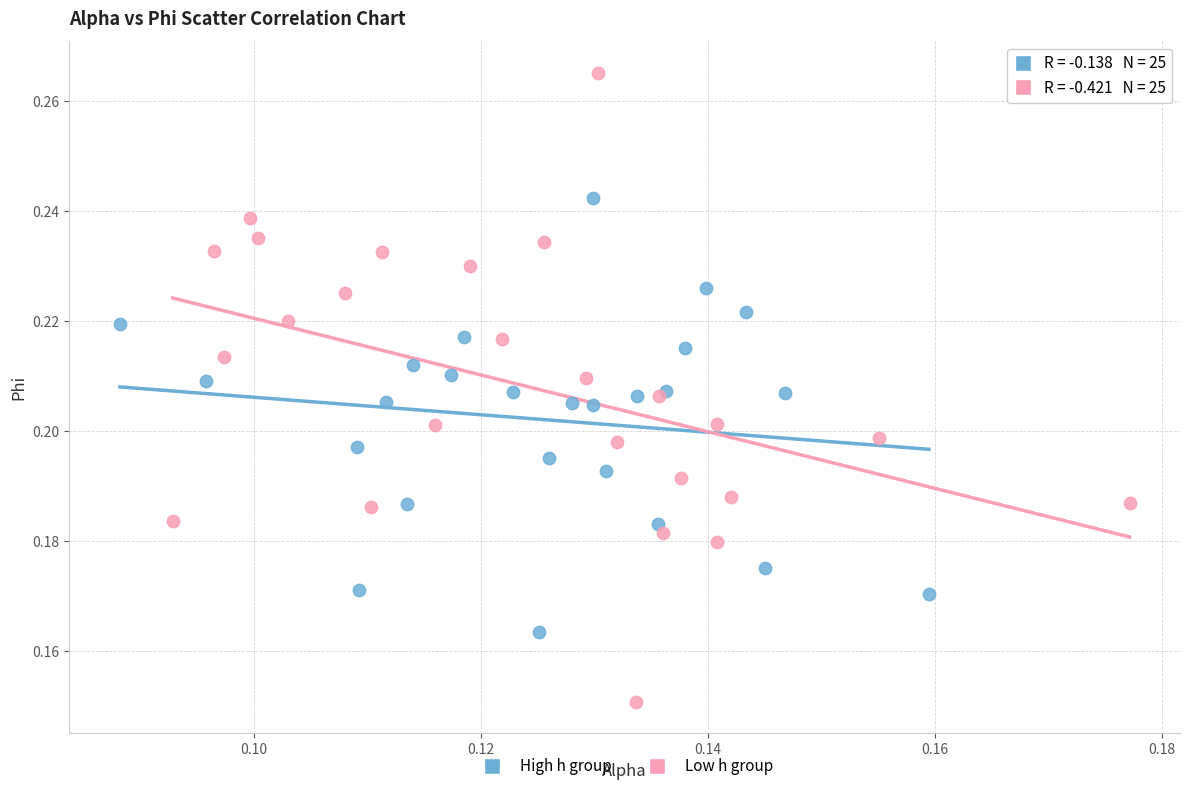

Which series has the largest Y range (max minus min)?

Low h group